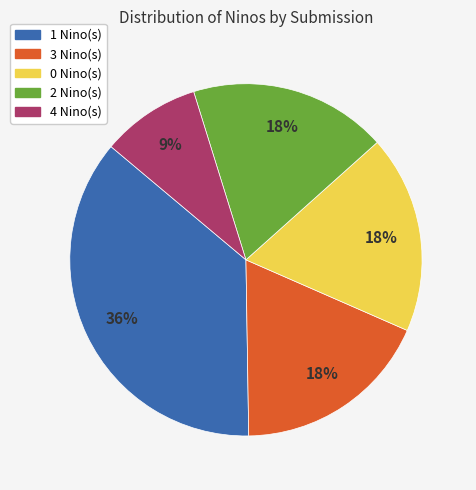

How many slices are in this pie chart?

5